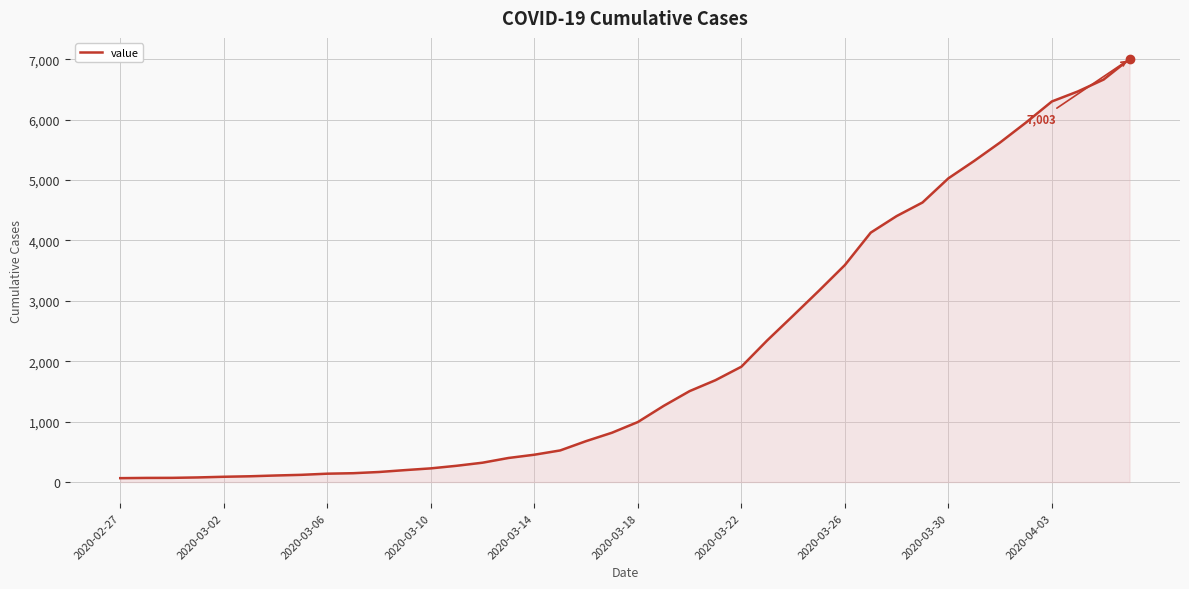

What is the greatest value displayed?

7003